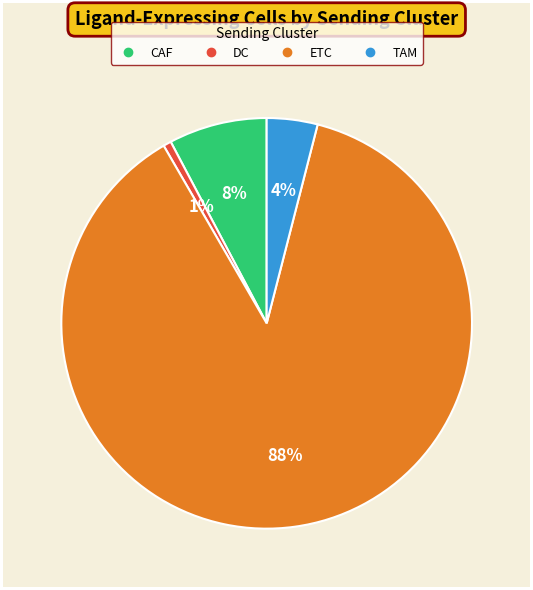

To the nearest percent, what is the average slice percentage?

25%